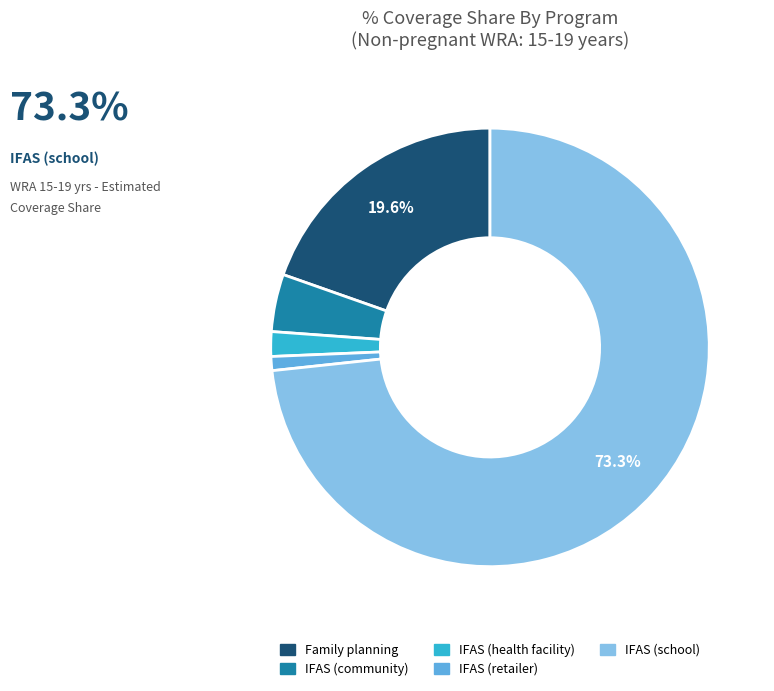

Which slice is the smallest?

IFAS (retailer)